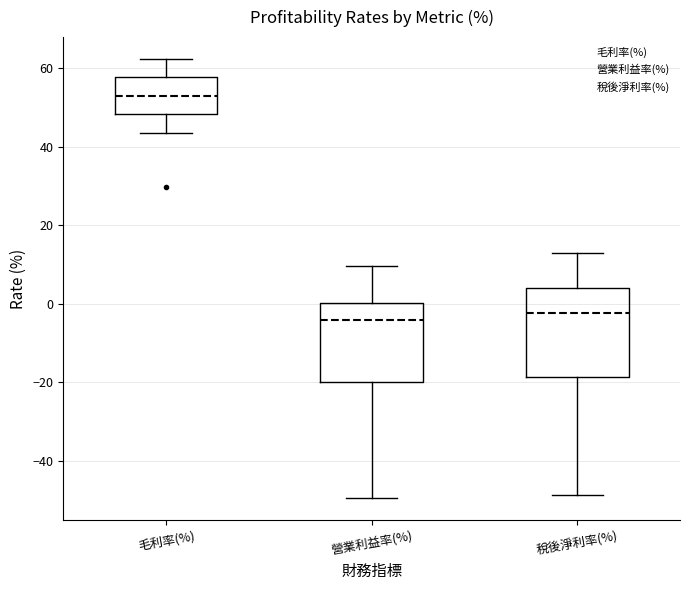

Where does the lower whisker of the box for 毛利率(%) end on the y-axis? The values are not printed on the chart, so give them approximately, as read against the axis.

44